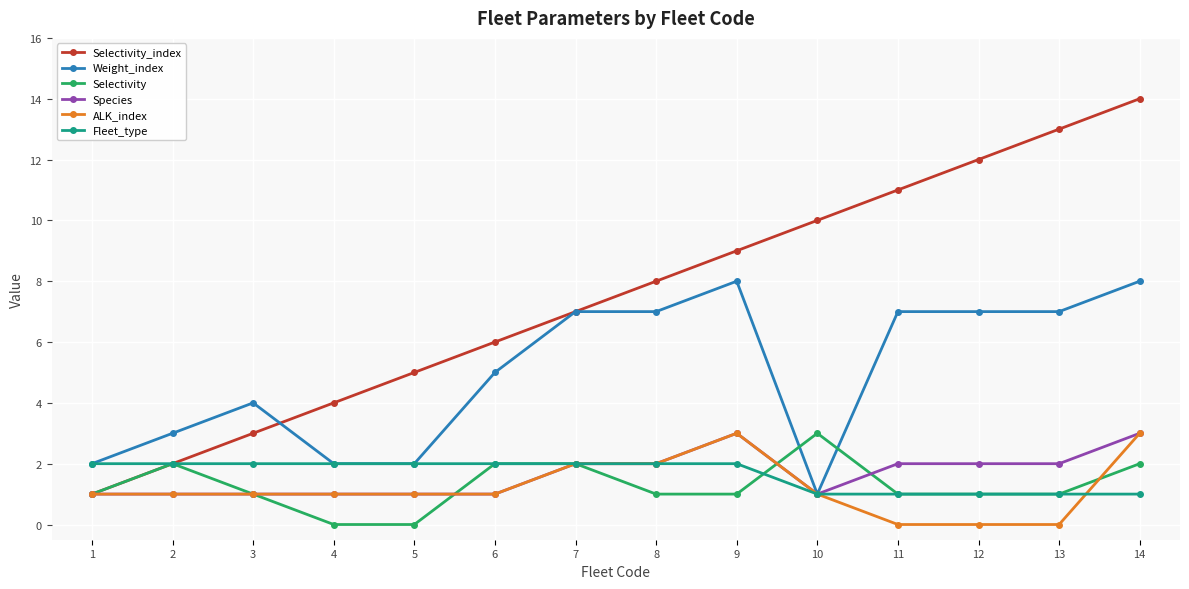

At which category is the sum across all series the highest?

14